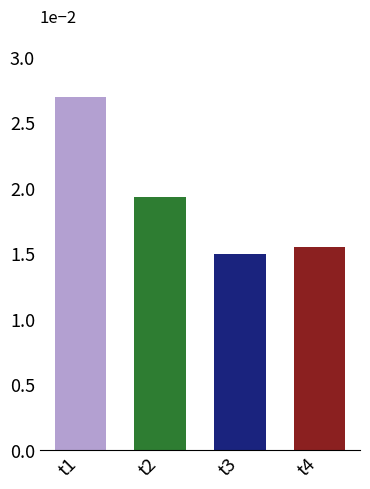

Which category has the highest value across all series?

t1